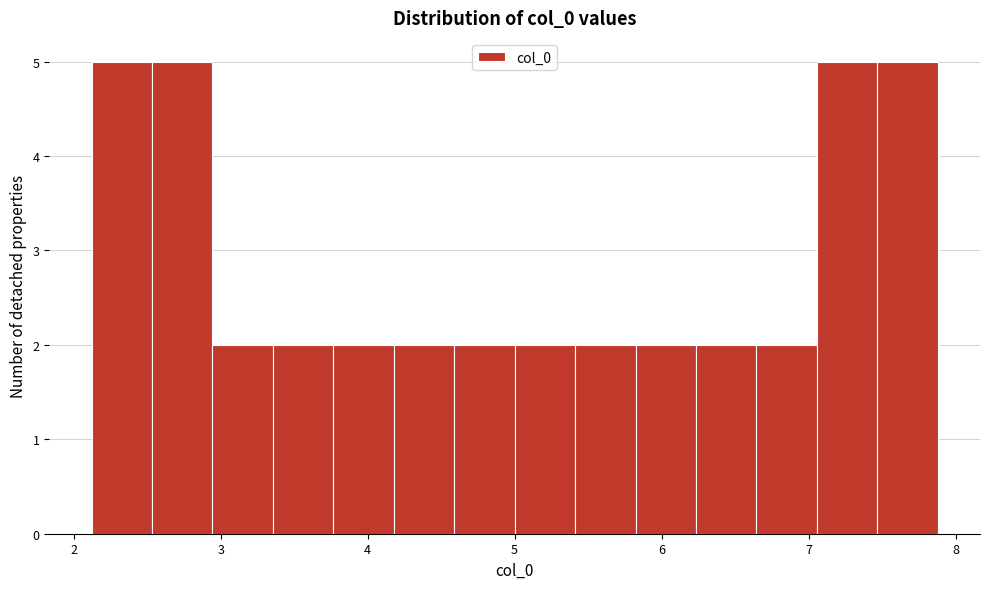

Reading left to right, transcribe this chart: for each bar, give the range it covers on the x-axis and its height. Neither the bar edges nor the heights are printed on the chart, so give them approximately, as read against the axes.

2.1 to 2.5: 5
2.5 to 2.9: 5
2.9 to 3.4: 2
3.4 to 3.8: 2
3.8 to 4.2: 2
4.2 to 4.6: 2
4.6 to 5.0: 2
5.0 to 5.4: 2
5.4 to 5.8: 2
5.8 to 6.2: 2
6.2 to 6.6: 2
6.6 to 7.1: 2
7.1 to 7.5: 5
7.5 to 7.9: 5